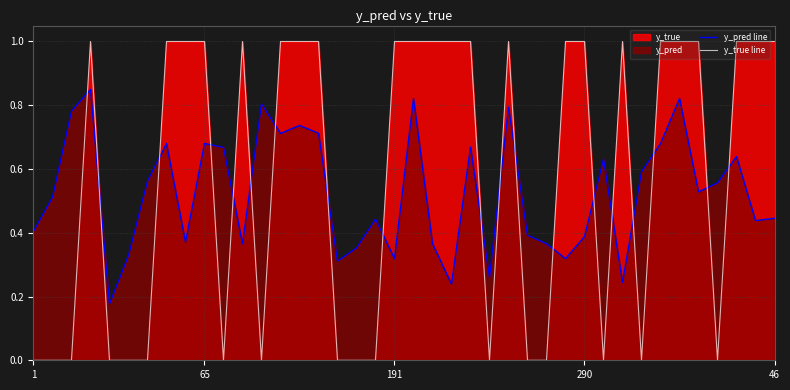

At how many categories does at least one series exceed 0?

40